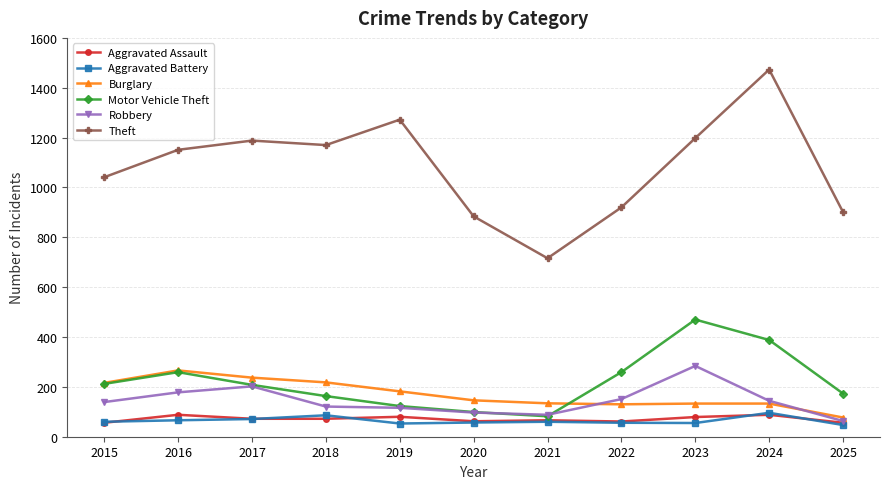

What is the value of the Aggravated Assault point at the 5th from the left?

80